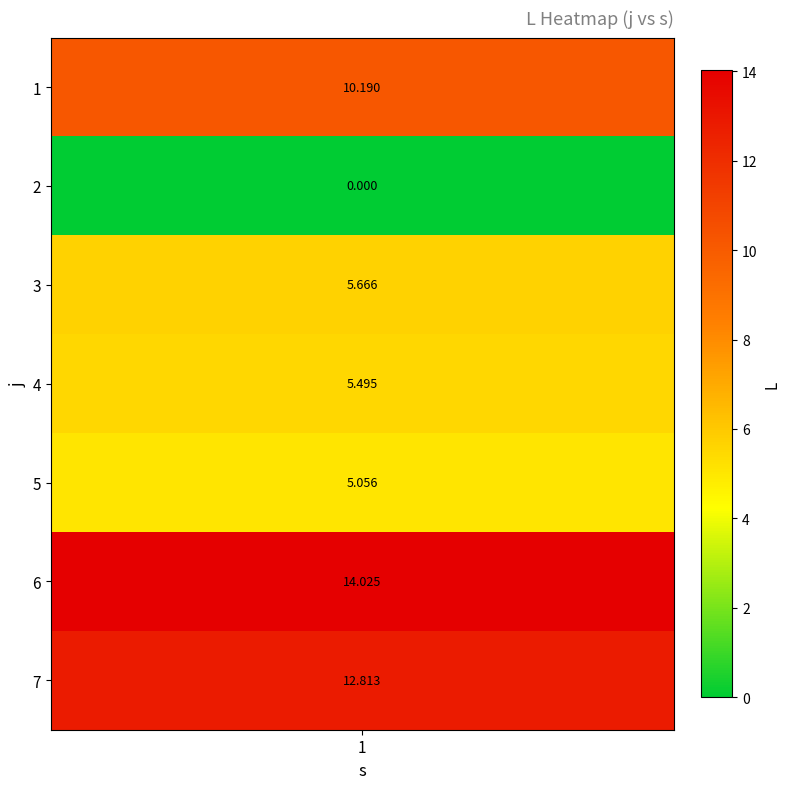

List the labels in order of value, smallest first.

j=2, j=5, j=4, j=3, j=1, j=7, j=6